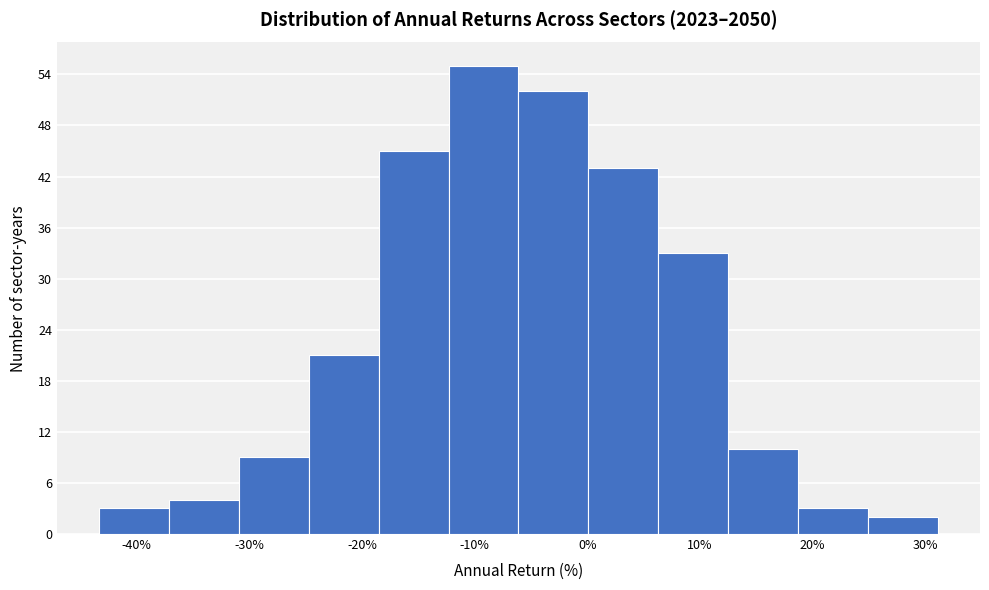

What is the height of the bar covering 19 to 25 on the x-axis? Neither the bar edges nor the heights are printed on the chart, so give them approximately, as read against the axes.

3